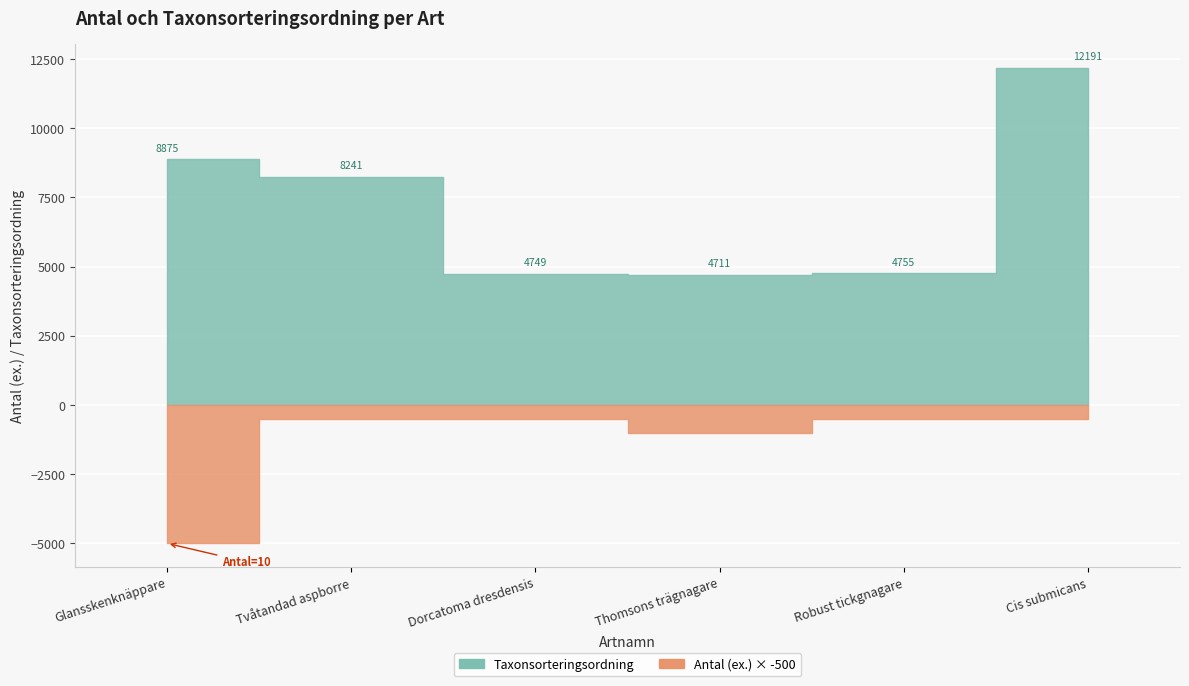

Which series changed the most between Dorcatoma dresdensis and Robust tickgnagare?

Taxonsorteringsordning